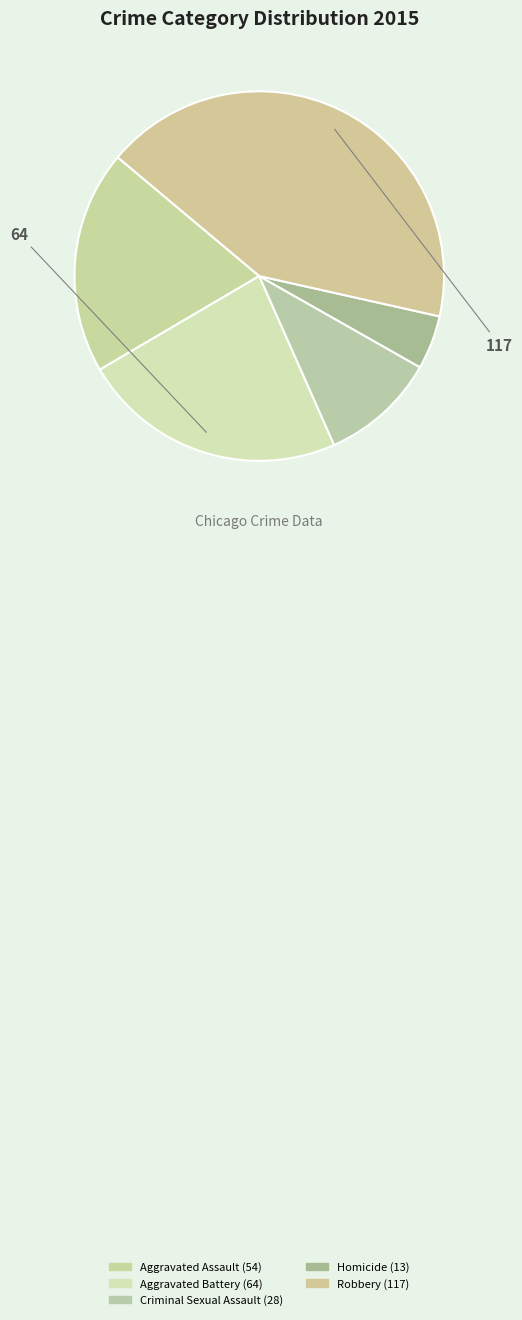

Rank the categories by value from lowest to highest.

Homicide, Criminal Sexual Assault, Aggravated Assault, Aggravated Battery, Robbery